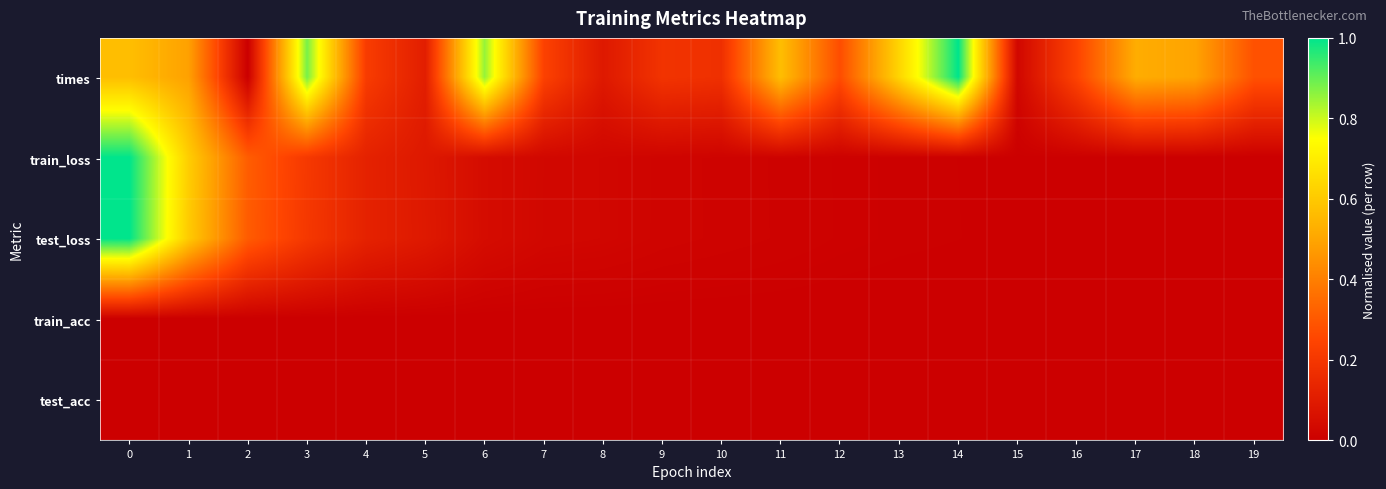

Which series changed the most between 7 and 11?

times